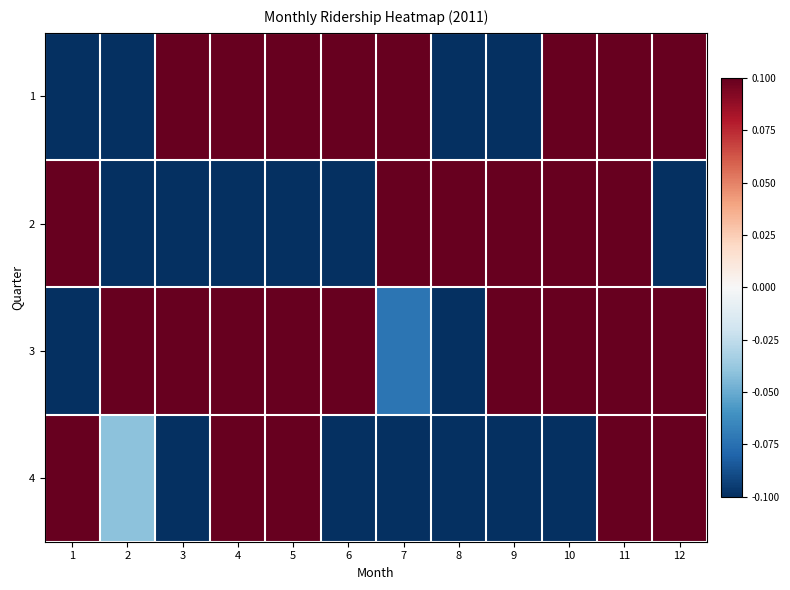

How many data points does each series have?

12